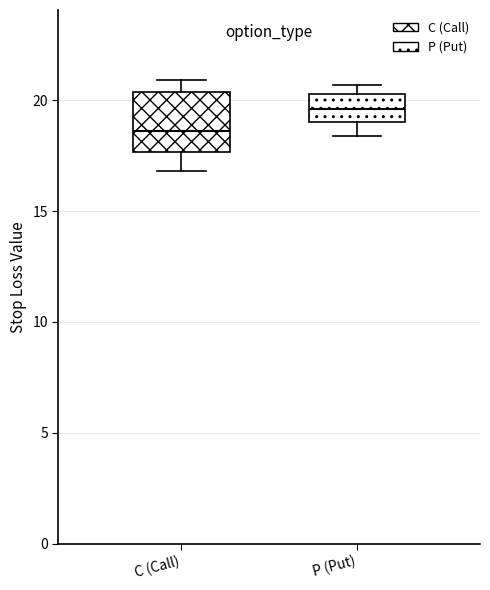

Comparing the boxes themselves (not the whiskers), which one is the tallest?

C (Call)